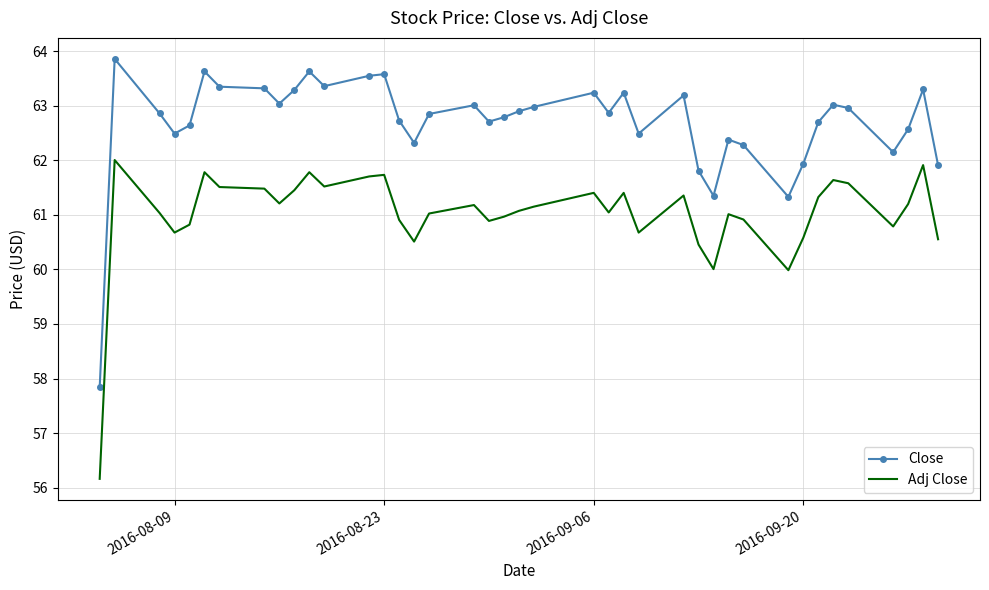

Which series has the largest total across all categories?

Close